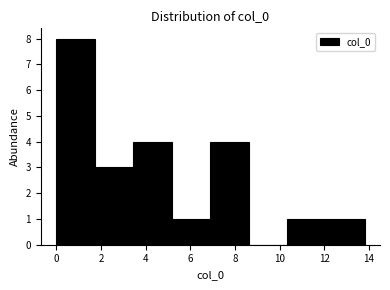

What is the height of the bar covering 7.0 to 8.6 on the x-axis? Neither the bar edges nor the heights are printed on the chart, so give them approximately, as read against the axes.

4